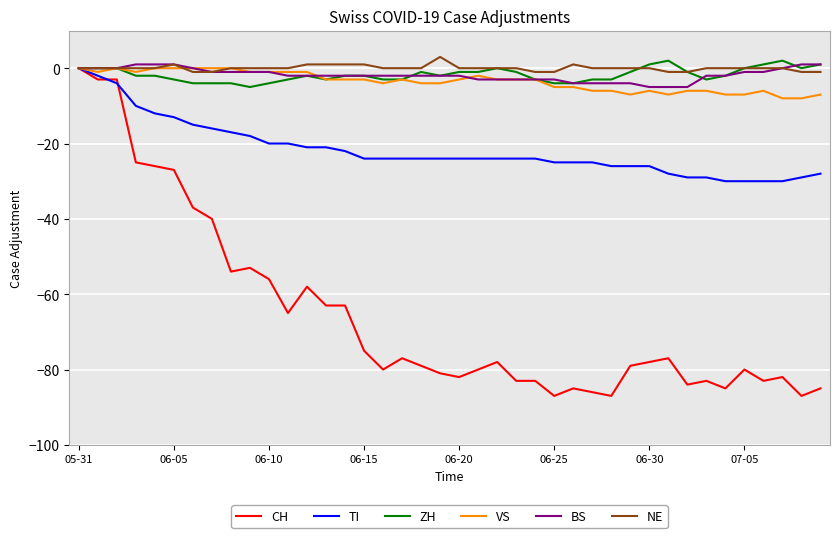

What is the greatest value displayed?

3